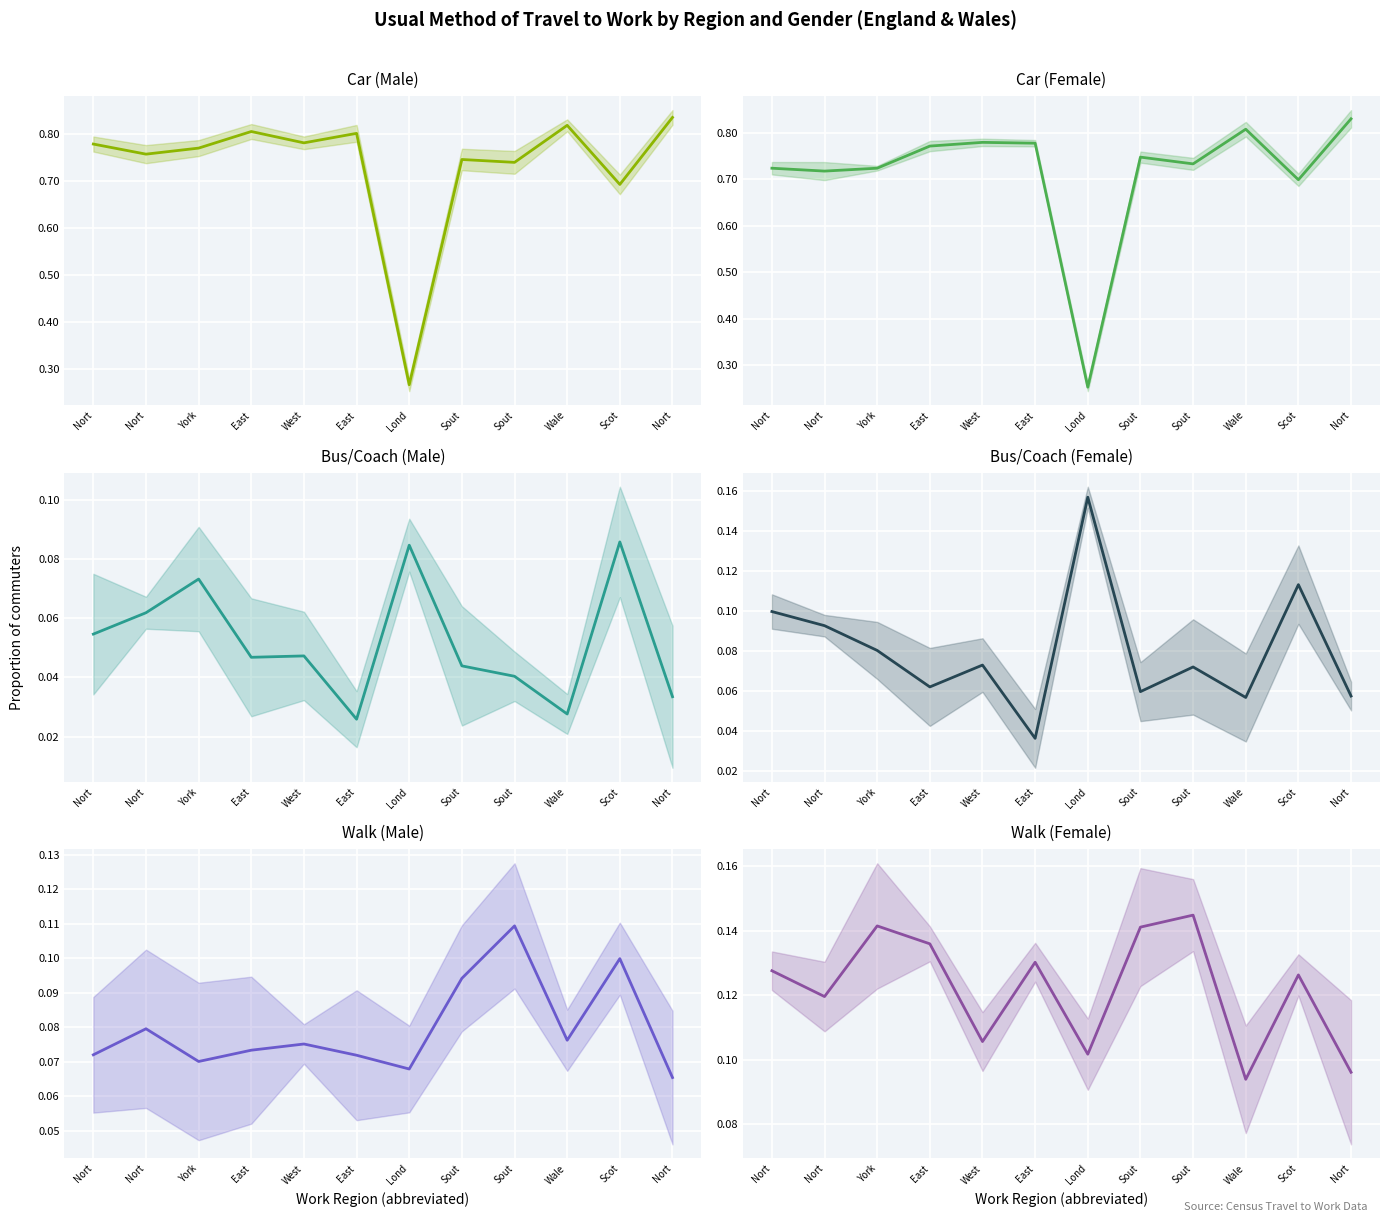

Which has a higher value, Lond or Sout?

Sout